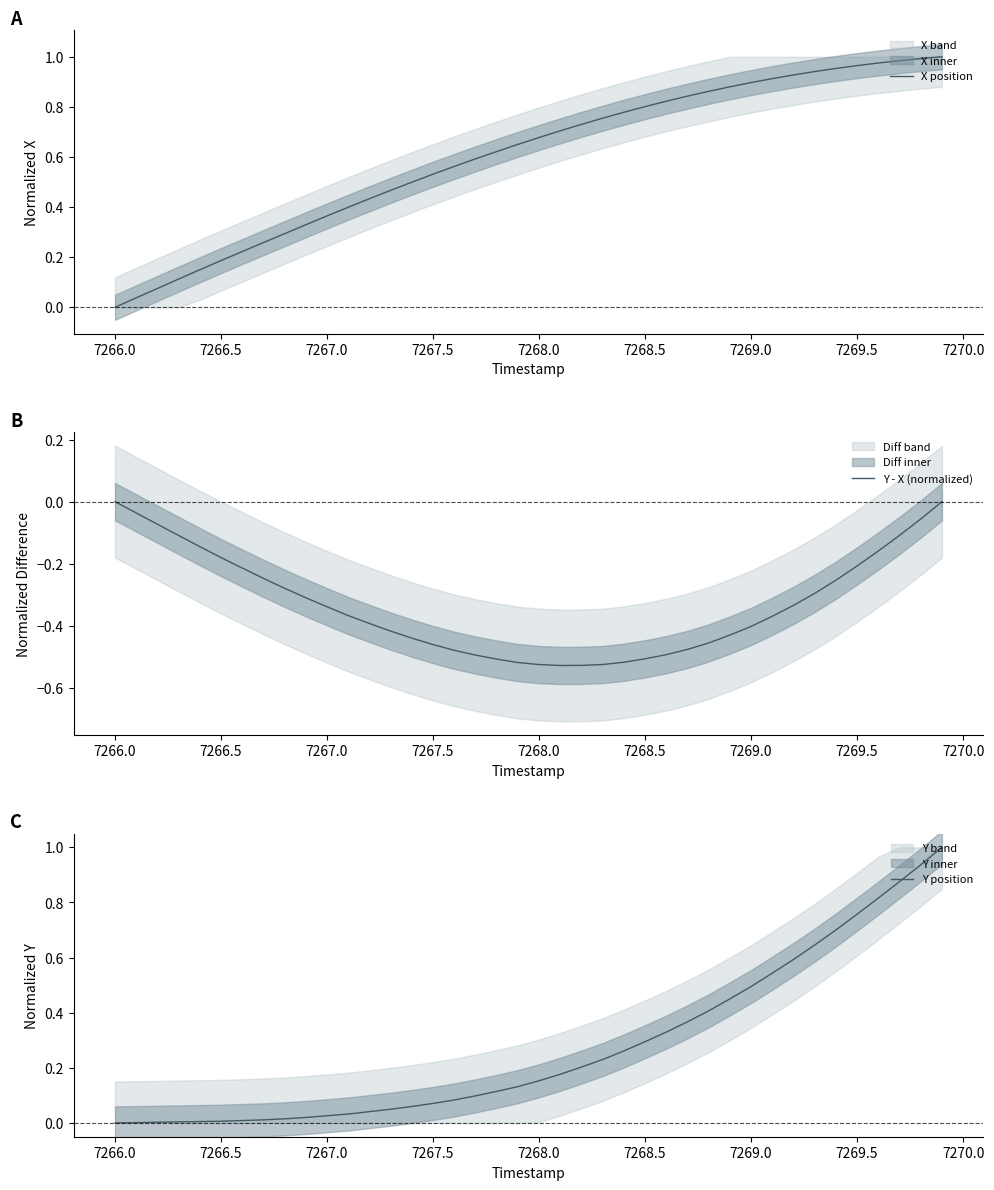

What is the difference between the second highest and second lowest values in the Y position series?

0.9